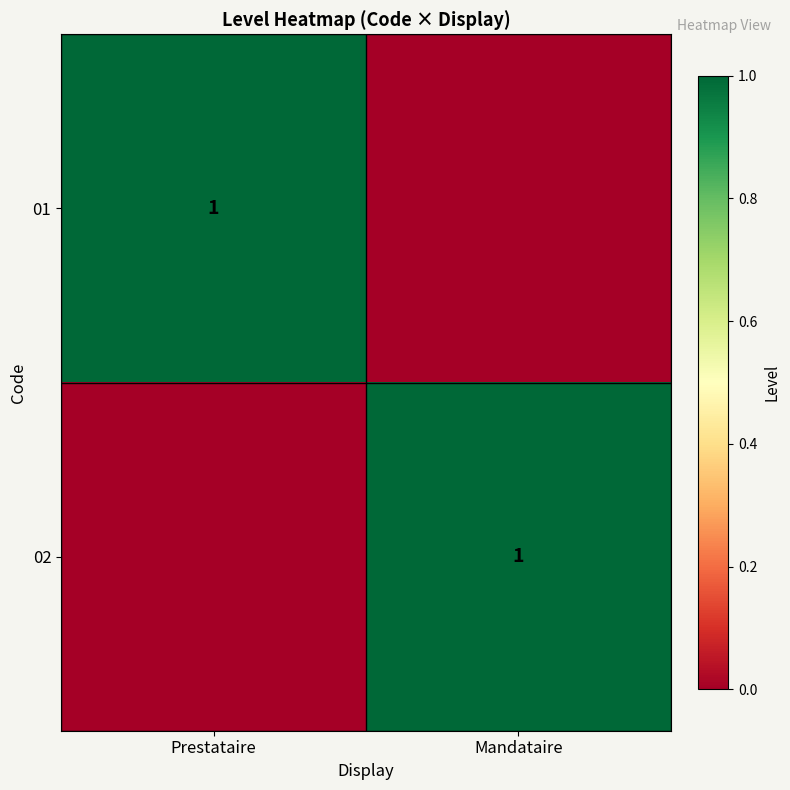

The 02 series shows 2 at Mandataire. True or false?

False